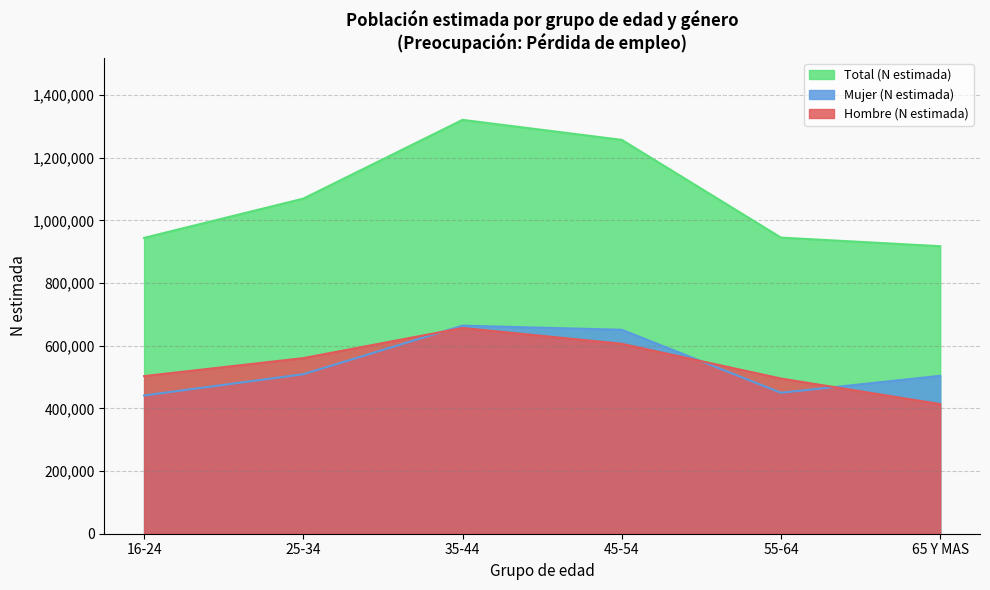

Is the value of Total (N estimada) at 65 Y MAS greater than the value of Mujer (N estimada) at 55-64?

Yes